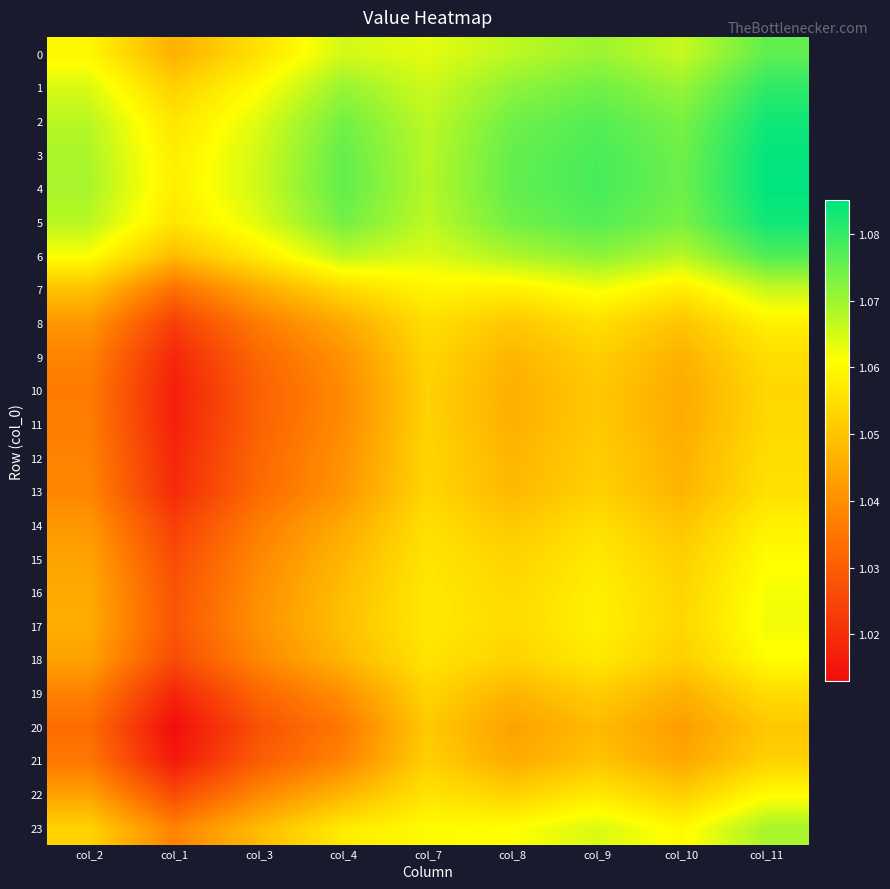

What is the smallest value displayed?

1.0